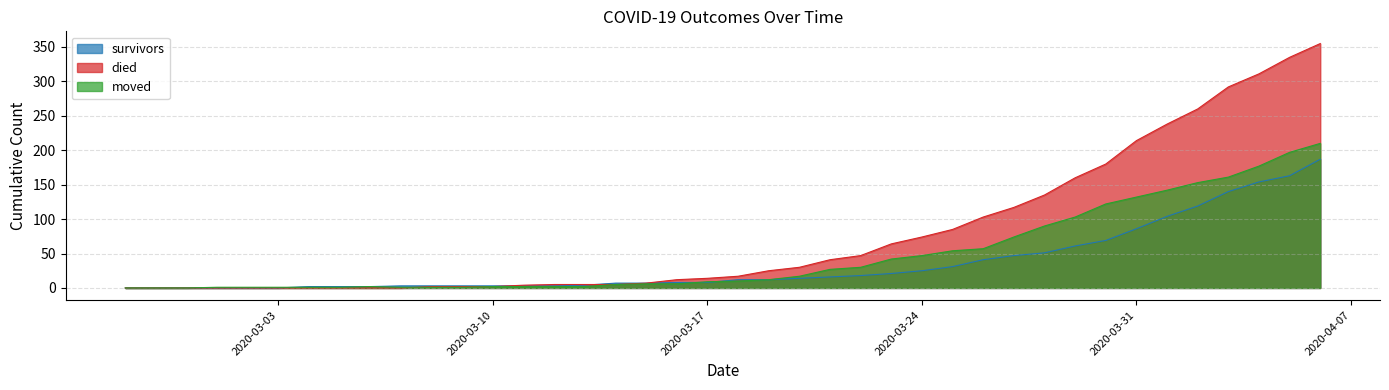

List the labels in order of died value, largest first.

2020-04-06, 2020-04-05, 2020-04-04, 2020-04-03, 2020-04-02, 2020-04-01, 2020-03-31, 2020-03-30, 2020-03-29, 2020-03-28, 2020-03-27, 2020-03-26, 2020-03-25, 2020-03-24, 2020-03-23, 2020-03-22, 2020-03-21, 2020-03-20, 2020-03-19, 2020-03-18, 2020-03-17, 2020-03-16, 2020-03-15, 2020-03-12, 2020-03-13, 2020-03-14, 2020-03-11, 2020-03-08, 2020-03-09, 2020-03-10, 2020-02-27, 2020-02-28, 2020-02-29, 2020-03-01, 2020-03-02, 2020-03-03, 2020-03-04, 2020-03-05, 2020-03-06, 2020-03-07